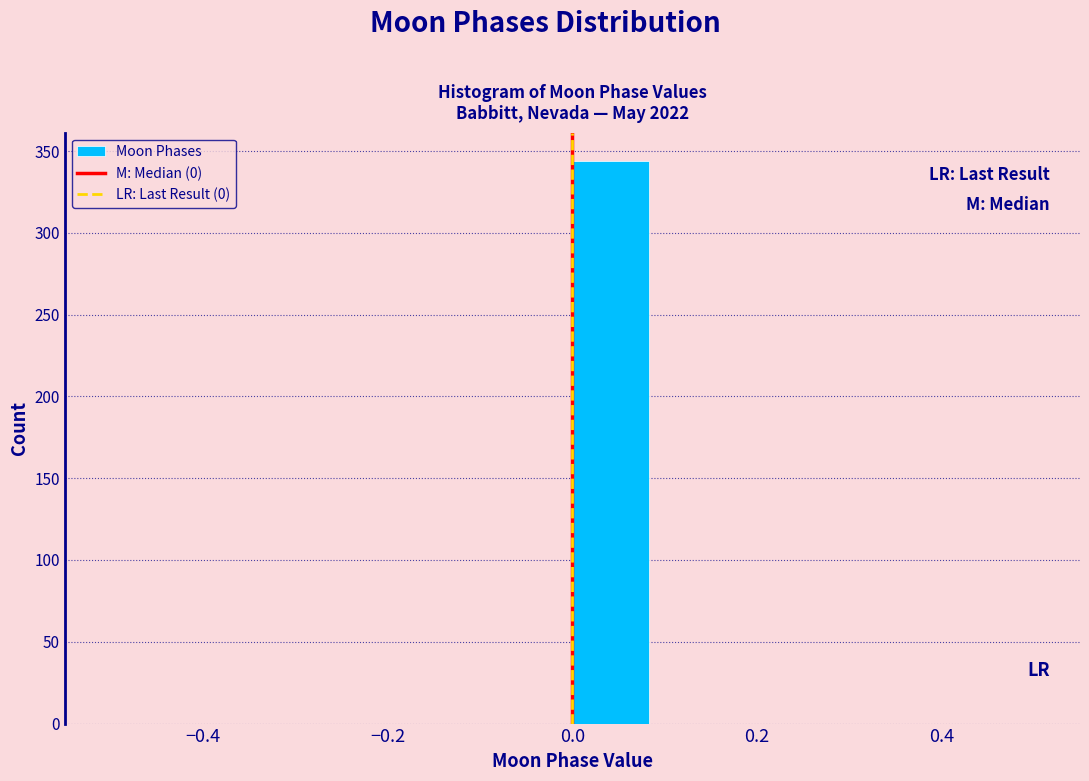

Which range on the x-axis has the tallest bar?

0.00 to 0.08